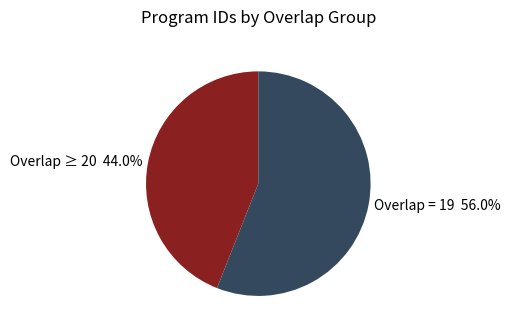

What percentage do Overlap = 19 56.0% and Overlap ≥ 20 44.0% together represent?

100.0%